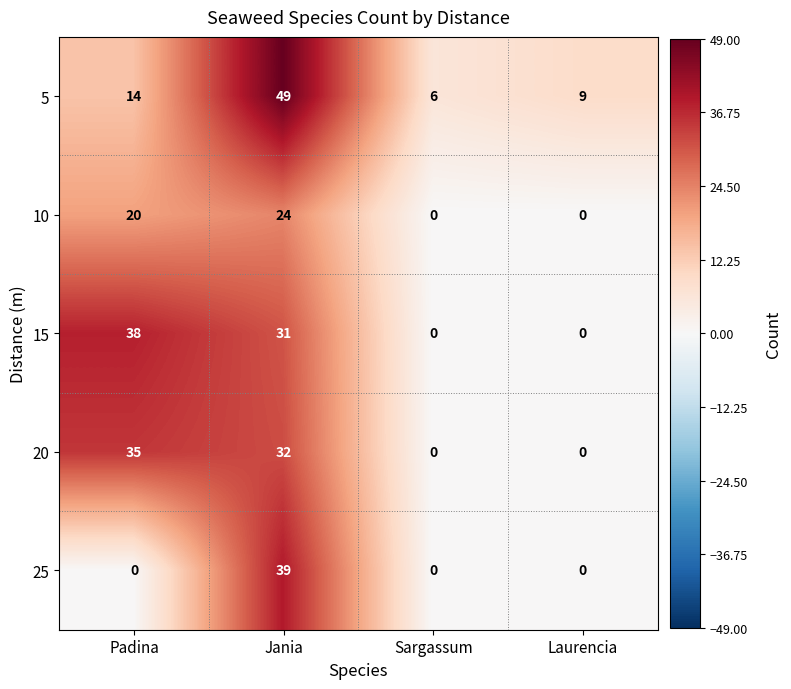

Which series has the largest range (max minus min)?

5